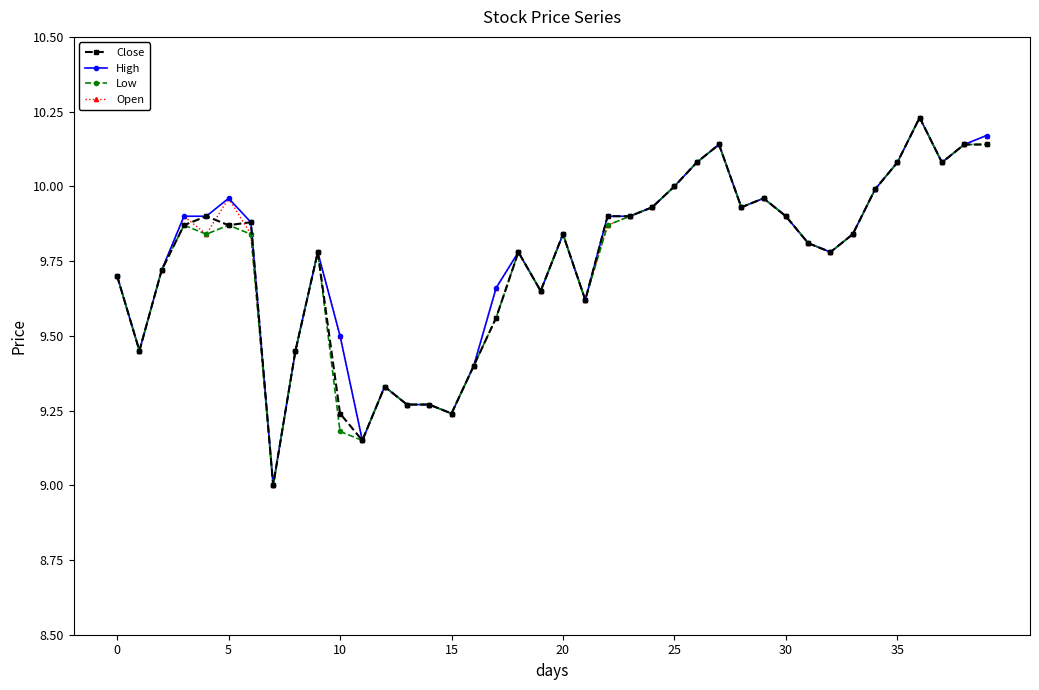

What is the minimum value for Low?

9.0